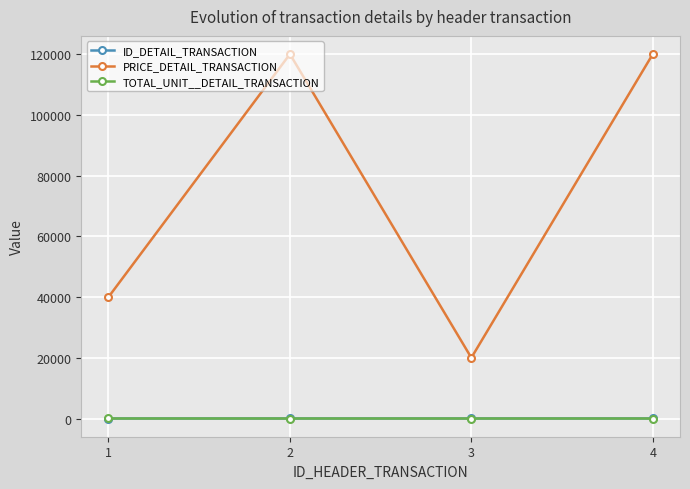

True or false: TOTAL_UNIT__DETAIL_TRANSACTION and PRICE_DETAIL_TRANSACTION intersect in this chart.

False